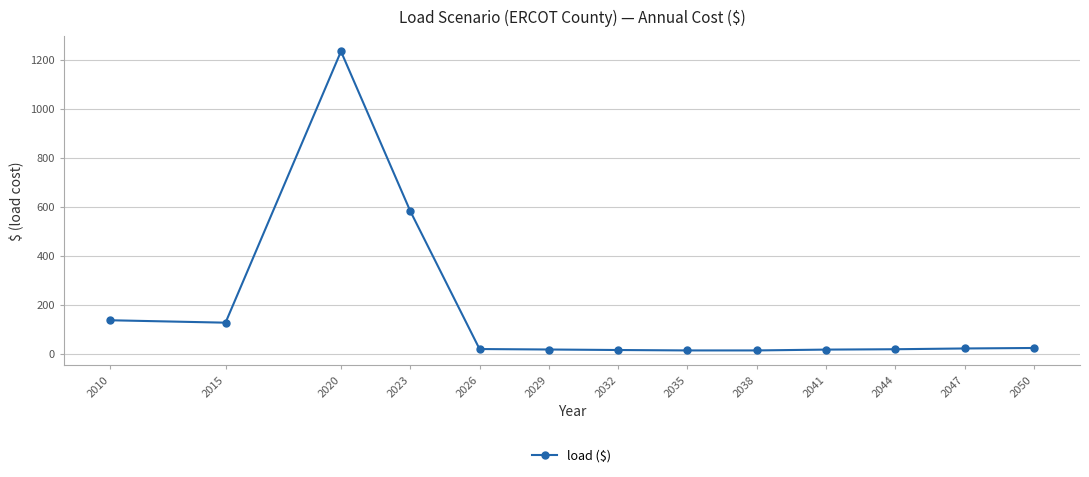

How many lines are shown in the chart?

1